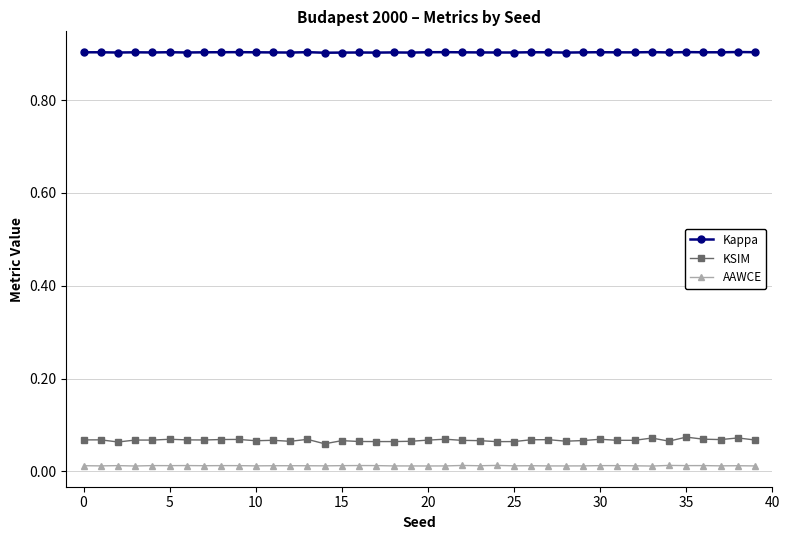

What is the sum of all AAWCE values?

0.5